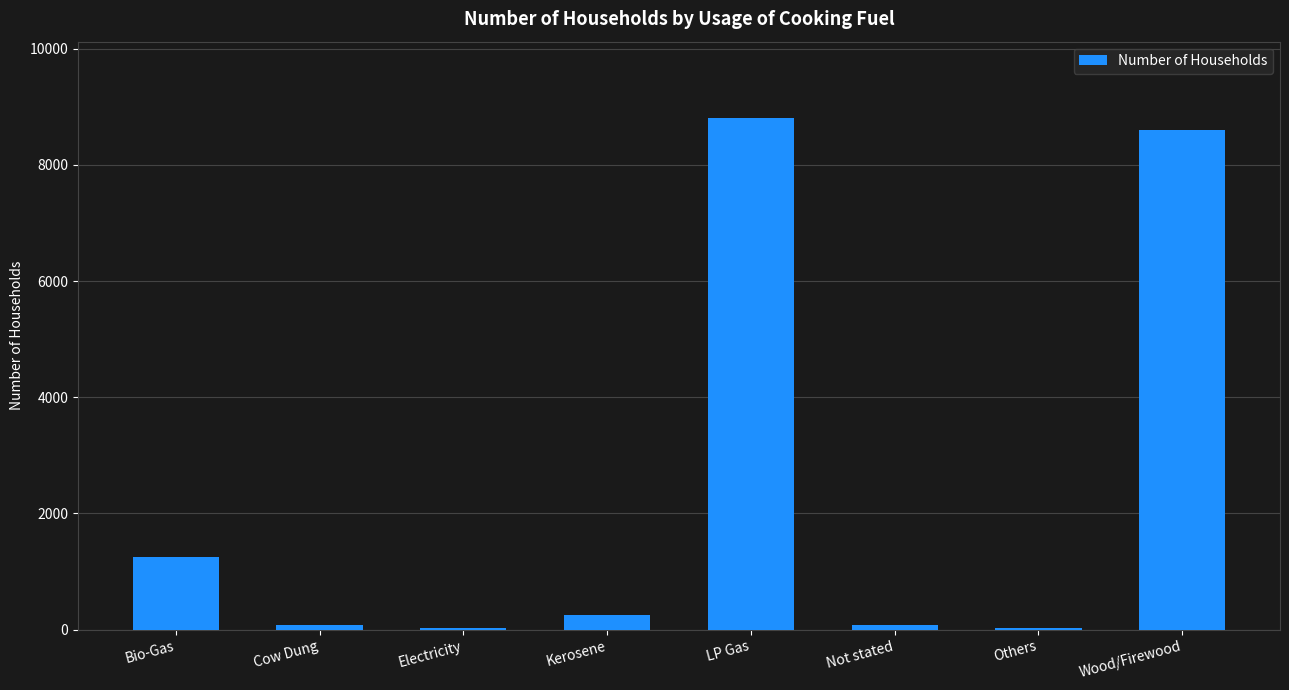

At which category does the chart reach its peak across all series?

LP Gas